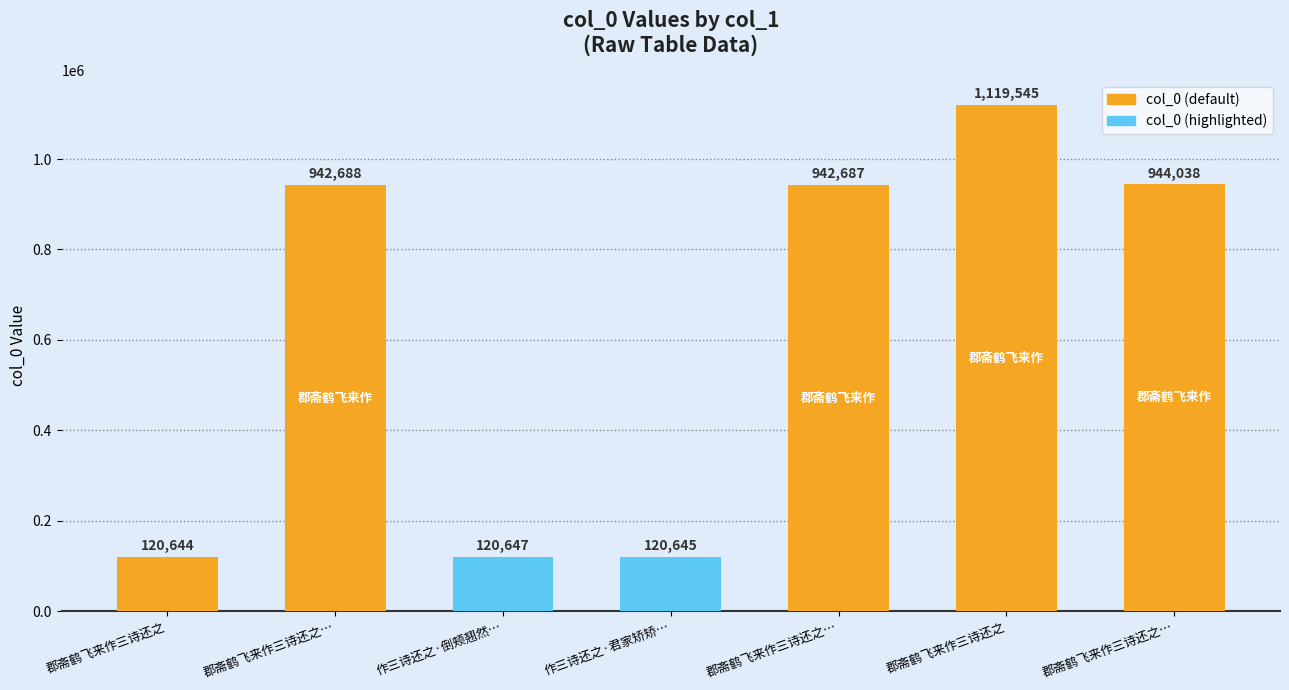

Reading left to right, list all the values displayed in this chart.

120644	942688	120647	120645	942687	1119545	944038